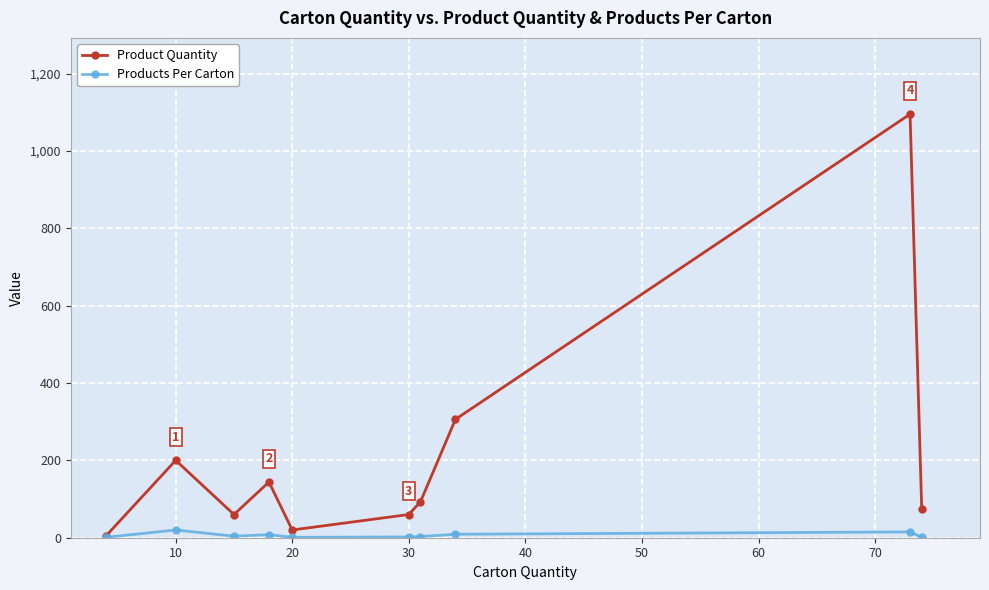

How many interior local peaks does the Product Quantity series have?

3